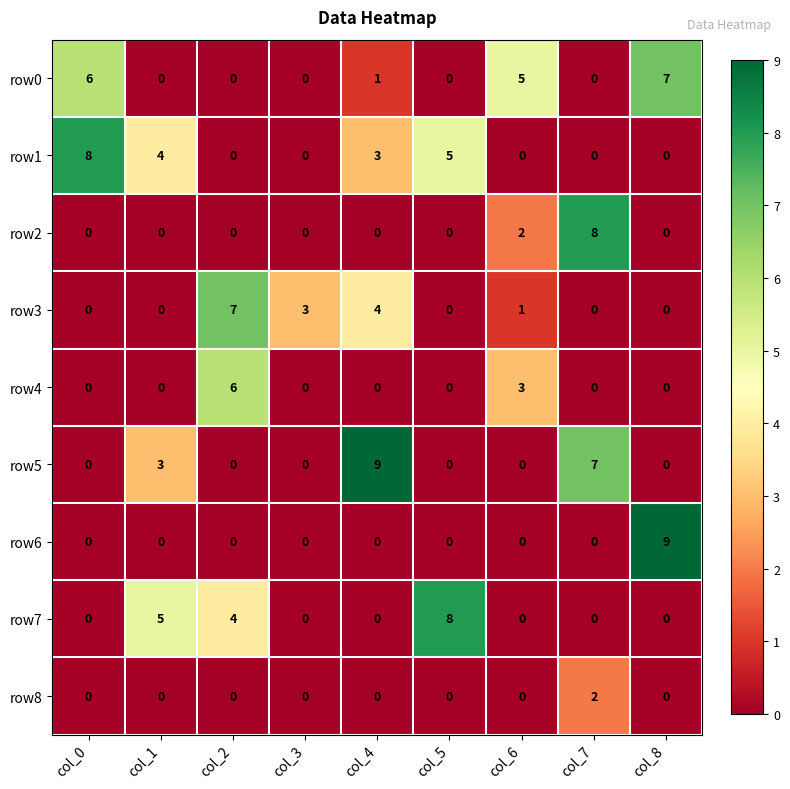

Which series has the largest total across all categories?

row1